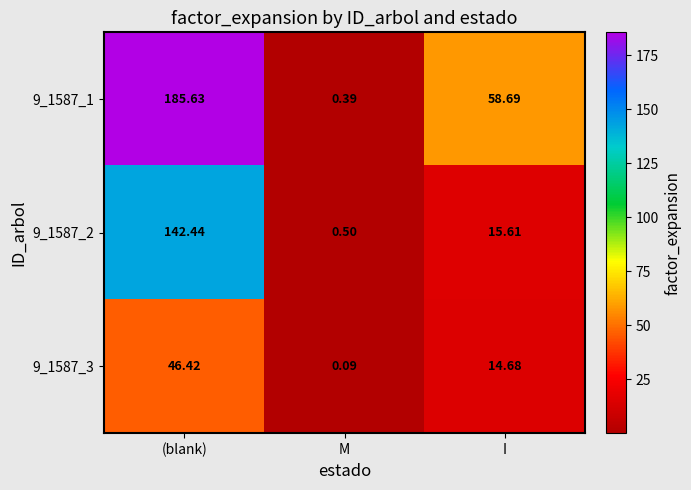

Which category has the lowest value in the 9_1587_1 series?

M